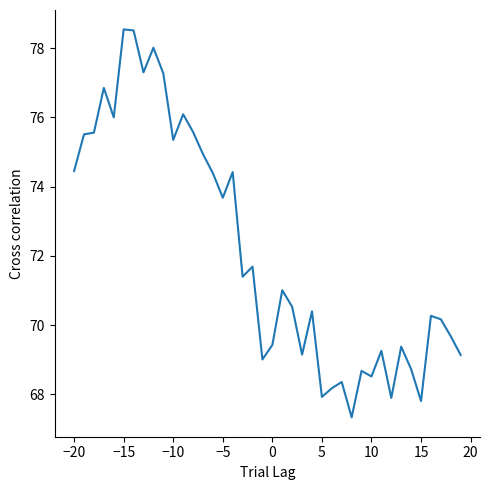

What is the difference between the maximum and minimum values?

11.2